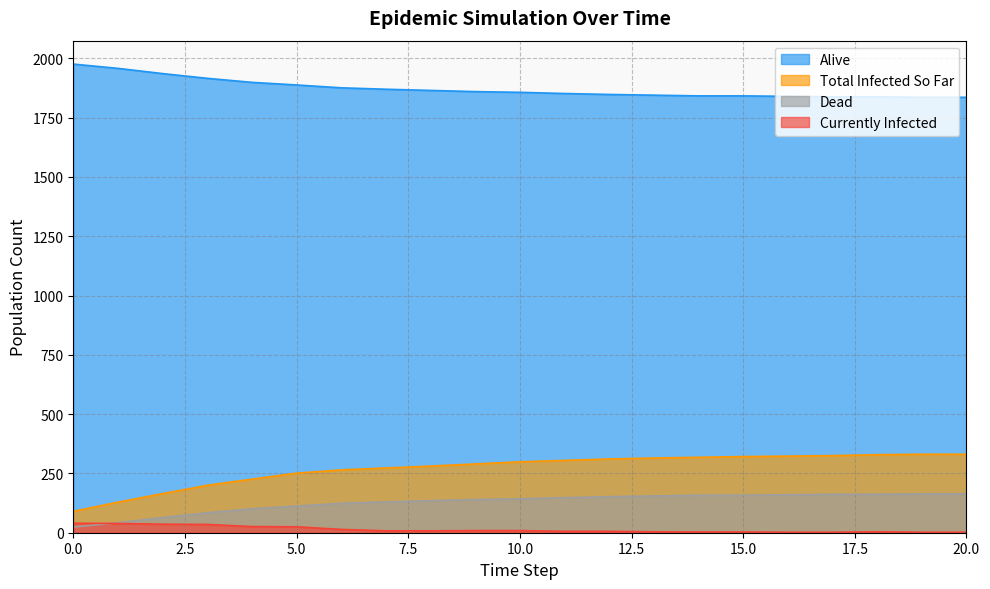

Which series has the largest total across all categories?

Alive